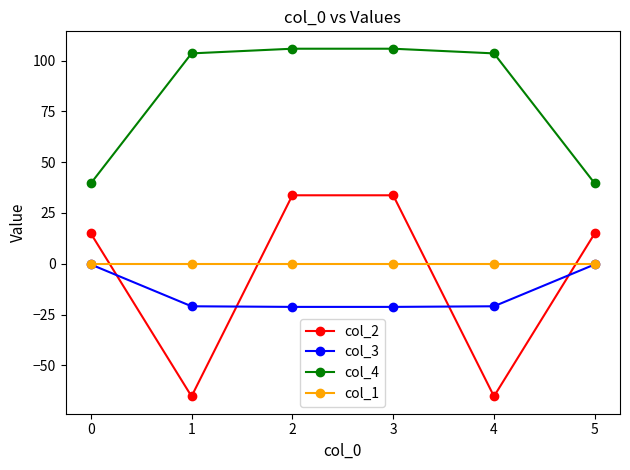

True or false: col_2 and col_4 intersect in this chart.

False